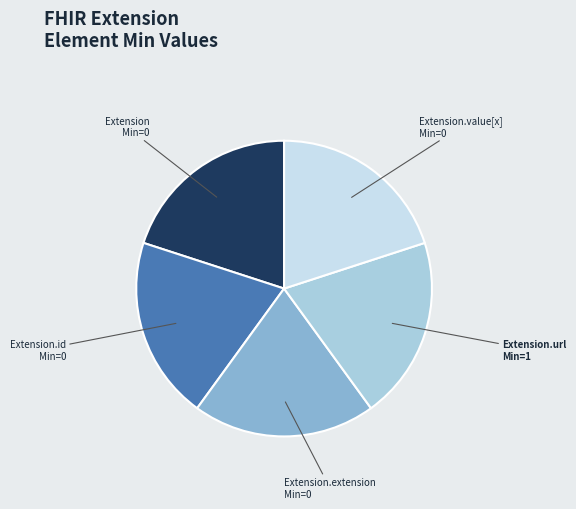

Count the number of slices in the pie.

5